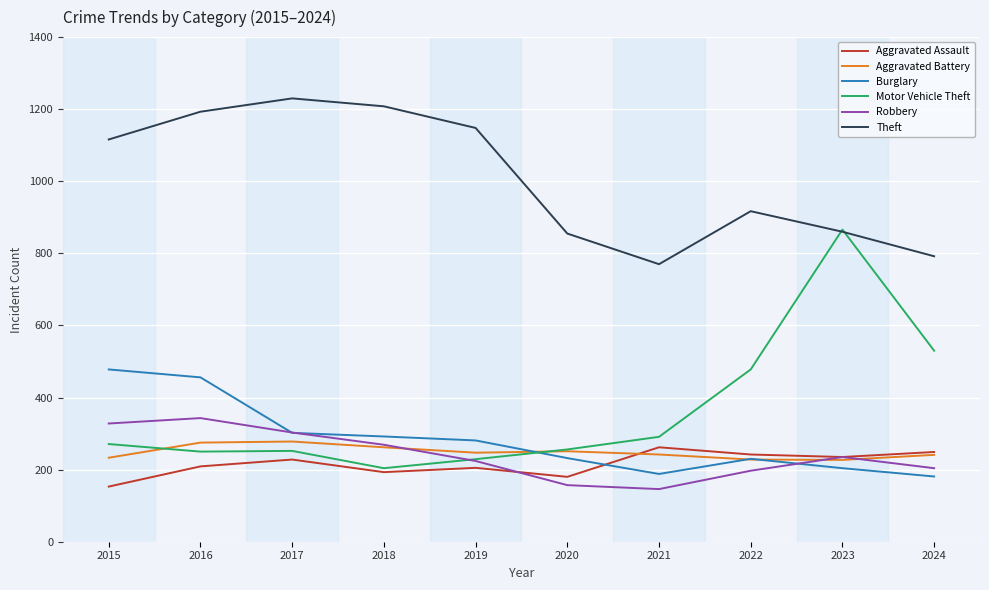

What is the maximum value for Robbery?

343